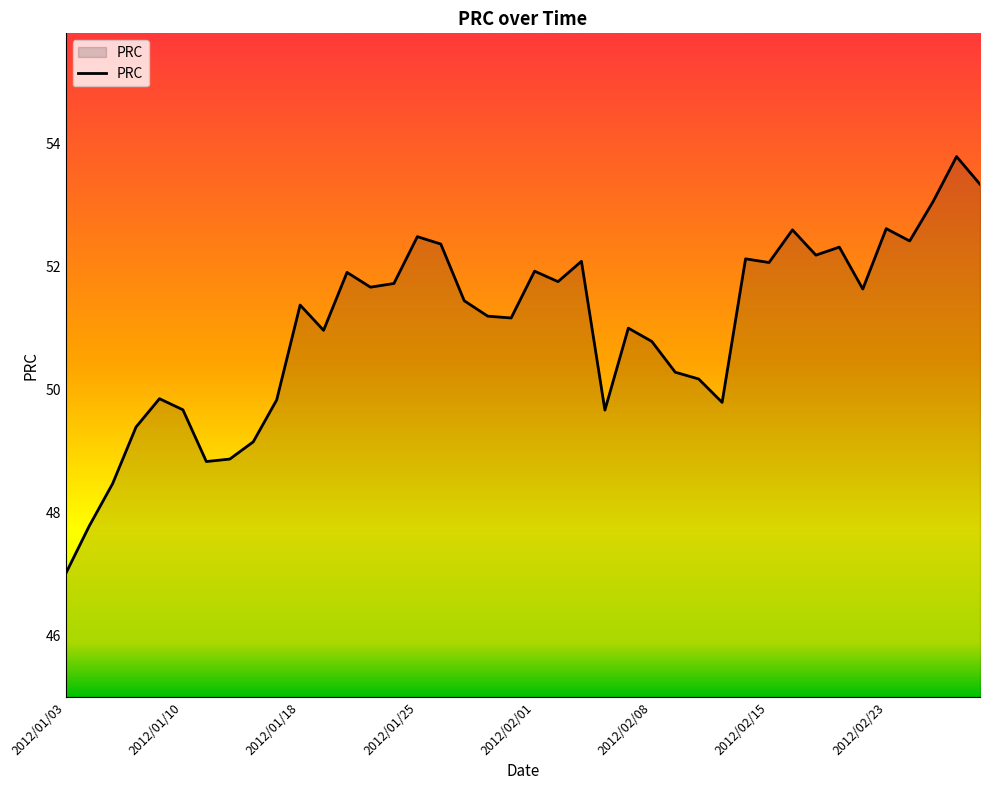

What is the greatest value displayed?

53.8